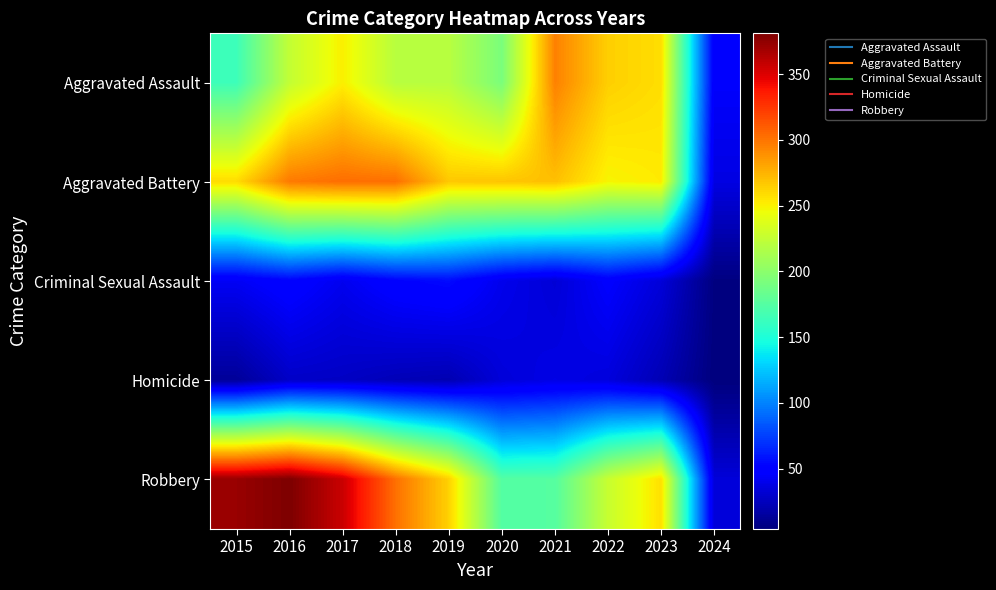

List the series in order of their peak value, lowest first.

Homicide, Criminal Sexual Assault, Aggravated Assault, Aggravated Battery, Robbery